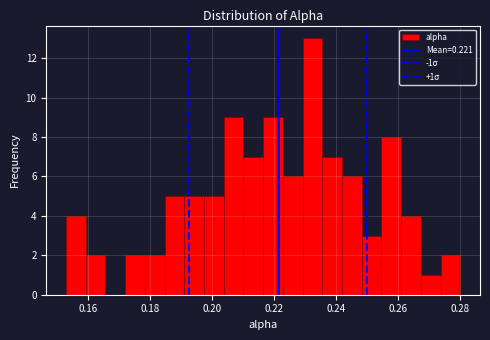

Around what value on the x-axis is the tallest bar? Give the approximate position of its centre, as read against the axis.

0.232